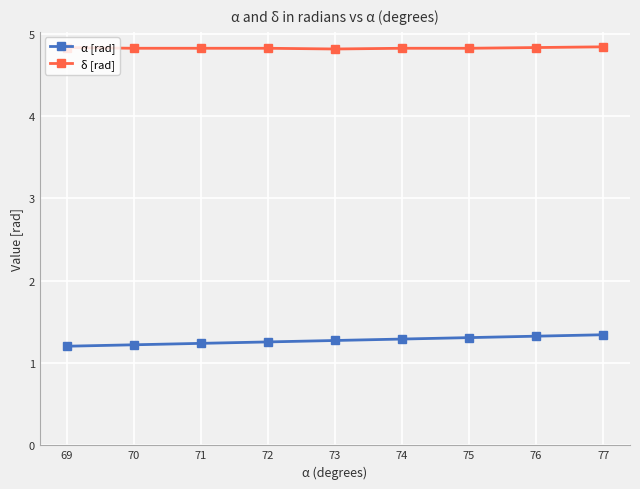

What is the highest value of the α [rad] series?

1.3